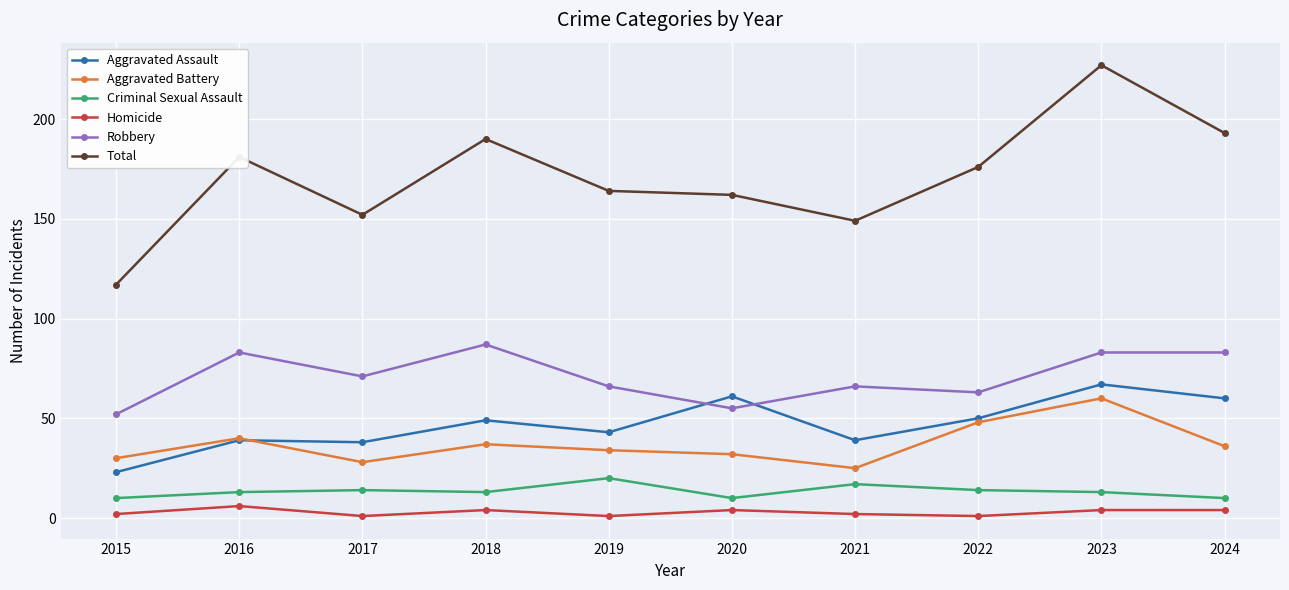

At which category does Total reach its first local valley?

2017